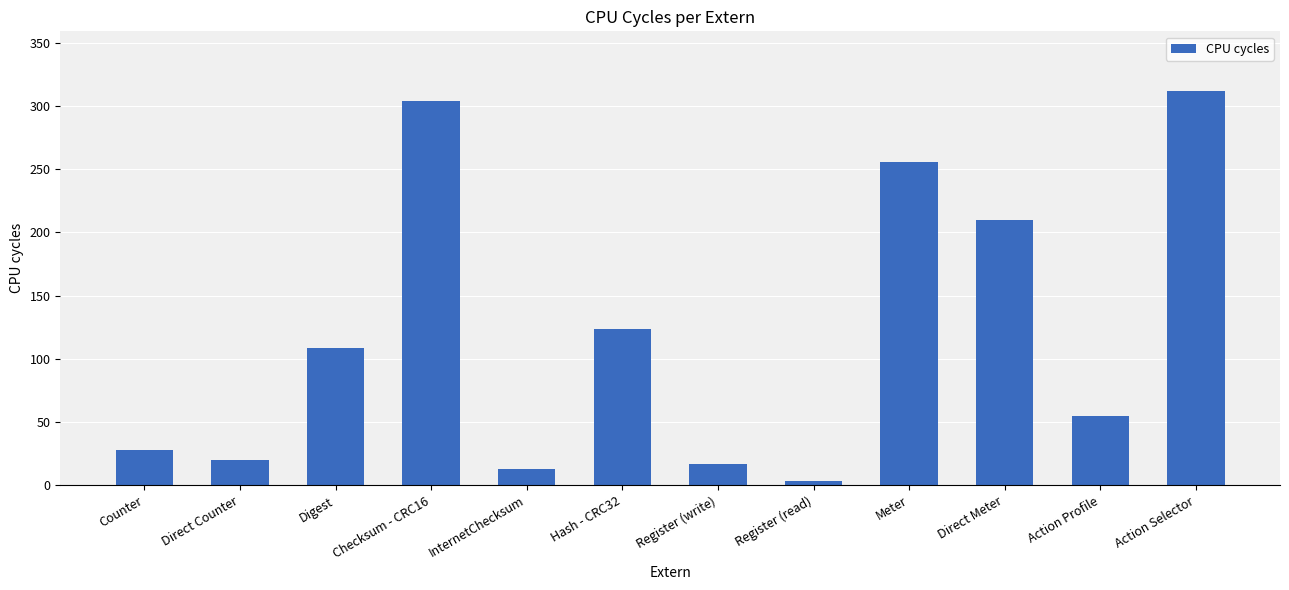

True or false: the data shows 255.4 at Meter.

True